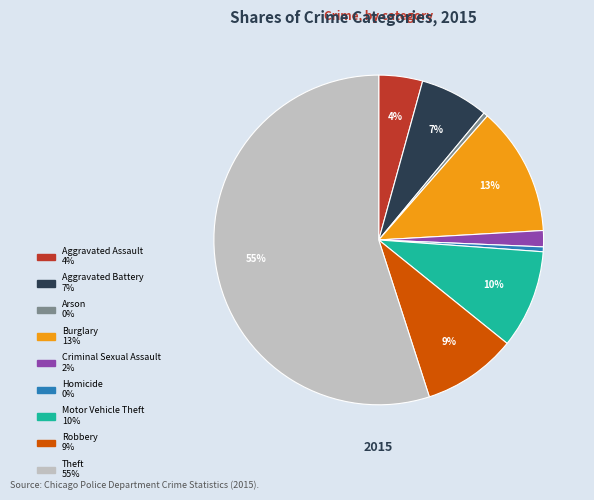

Count the number of slices in the pie.

9